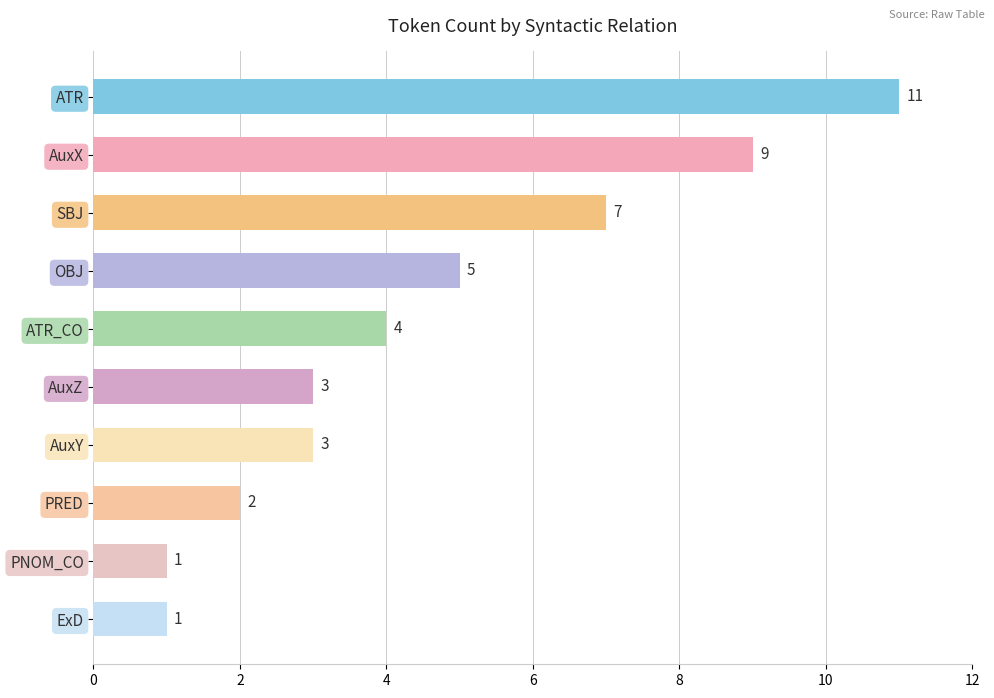

Reading top to bottom, extract all data points from this chart.

ATR=11	AuxX=9	SBJ=7	OBJ=5	ATR_CO=4	AuxZ=3	AuxY=3	PRED=2	PNOM_CO=1	ExD=1